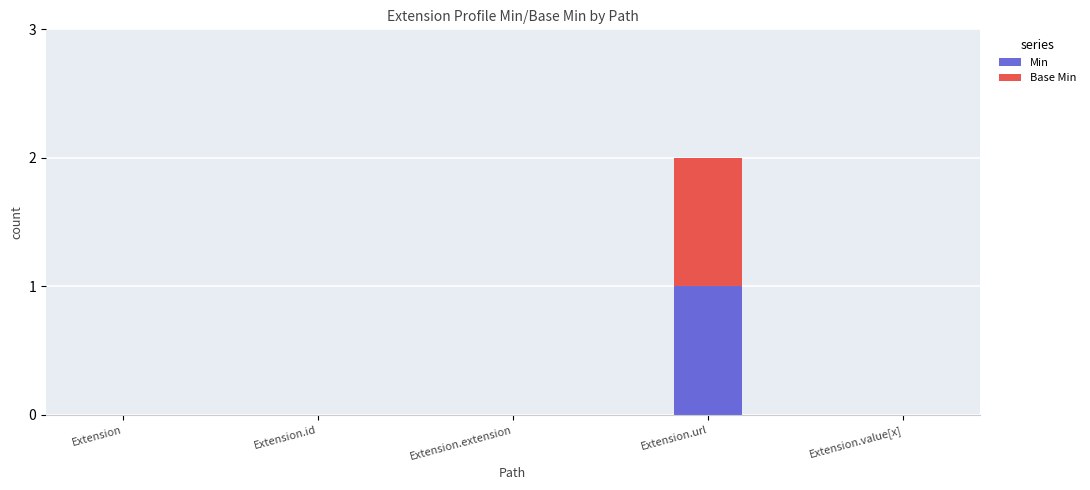

At which label does Min reach its peak?

Extension.url